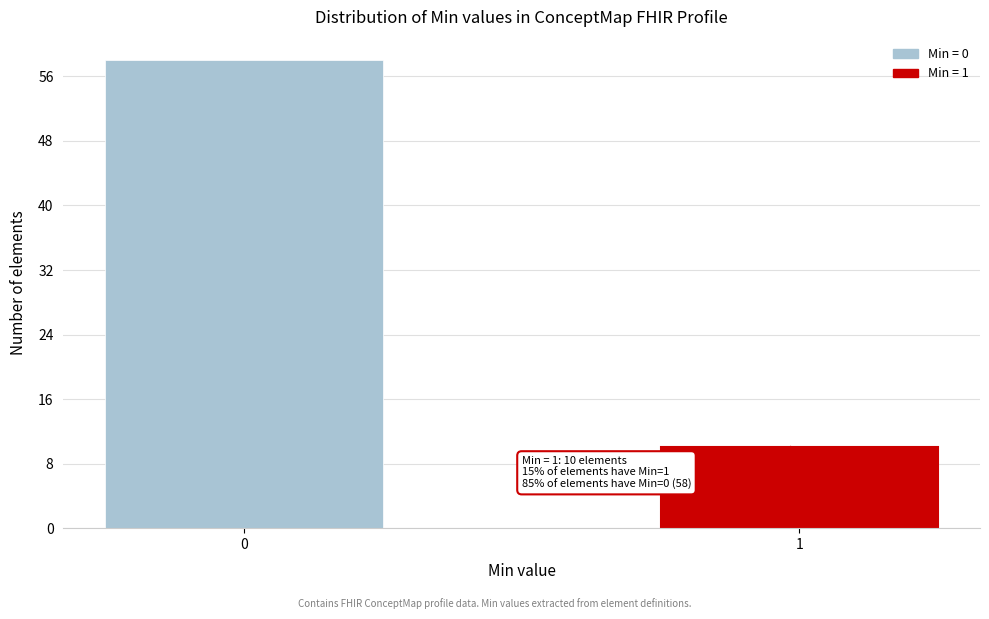

Reading right to left, what are all the values shown in this chart?

10	58